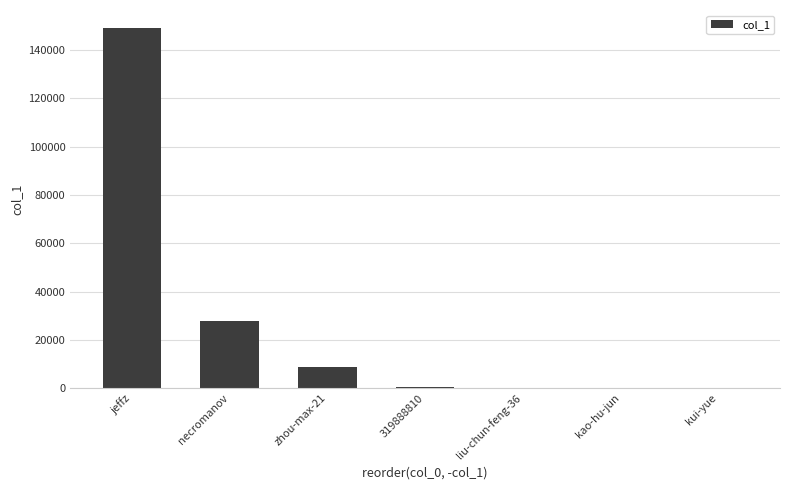

What is the change in value from jeffz to necromanov?

-121126